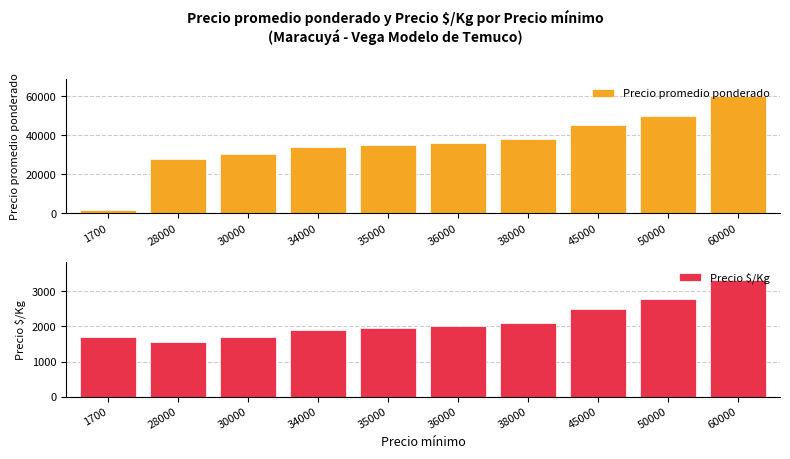

At how many categories does at least one series exceed 15847?

9